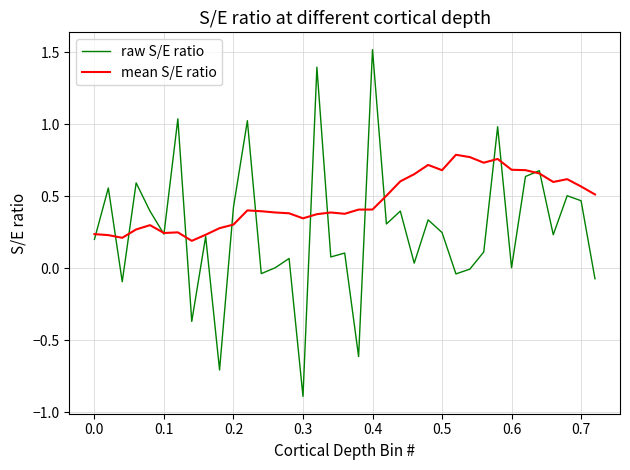

What is the maximum value shown in the chart?

1.5